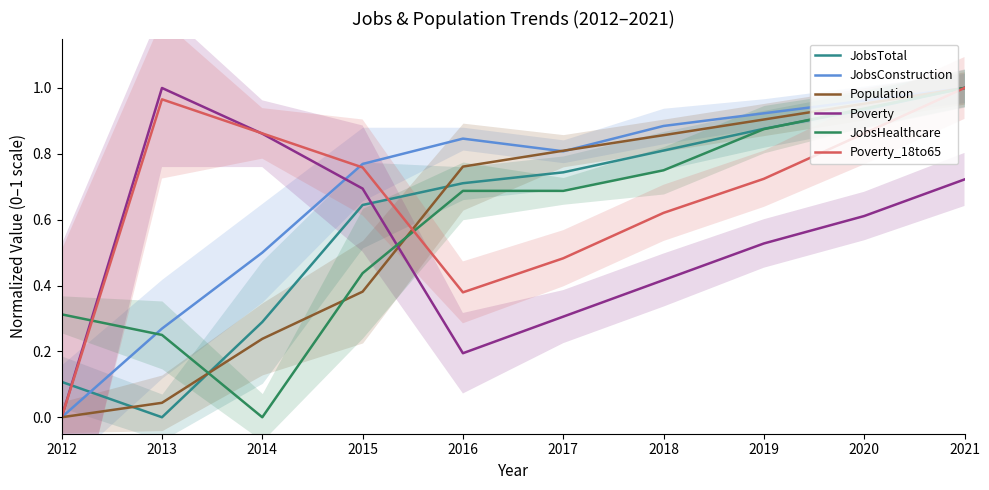

What is the total value across all series at 2015?

3.7